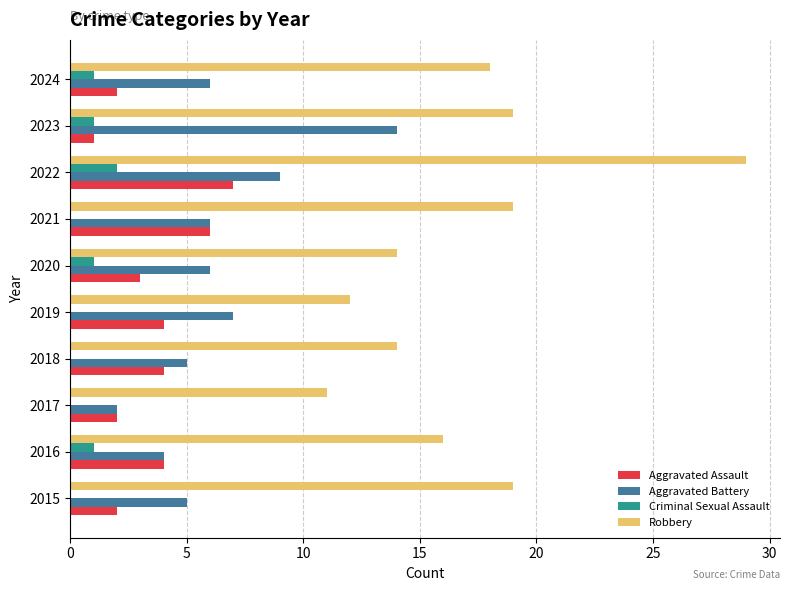

The Aggravated Assault series shows 2 at 2022. True or false?

False